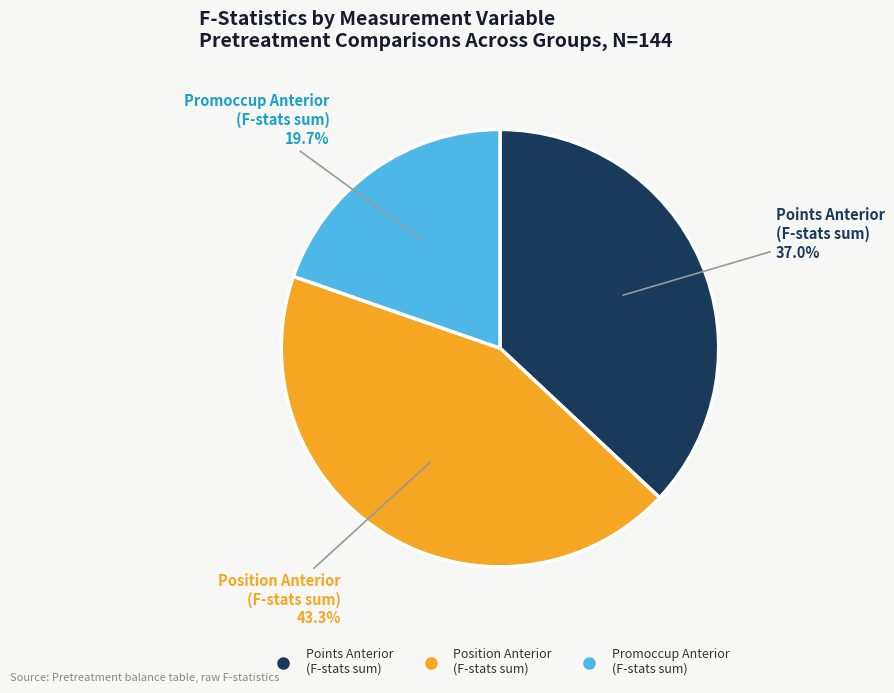

Is there any slice that represents more than half of the pie?

No